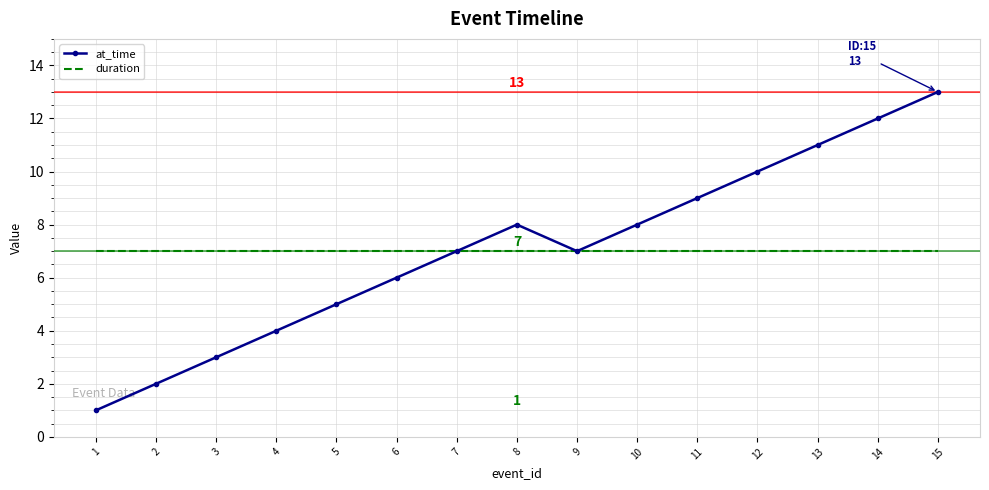

The at_time series shows 7 at 5. True or false?

False